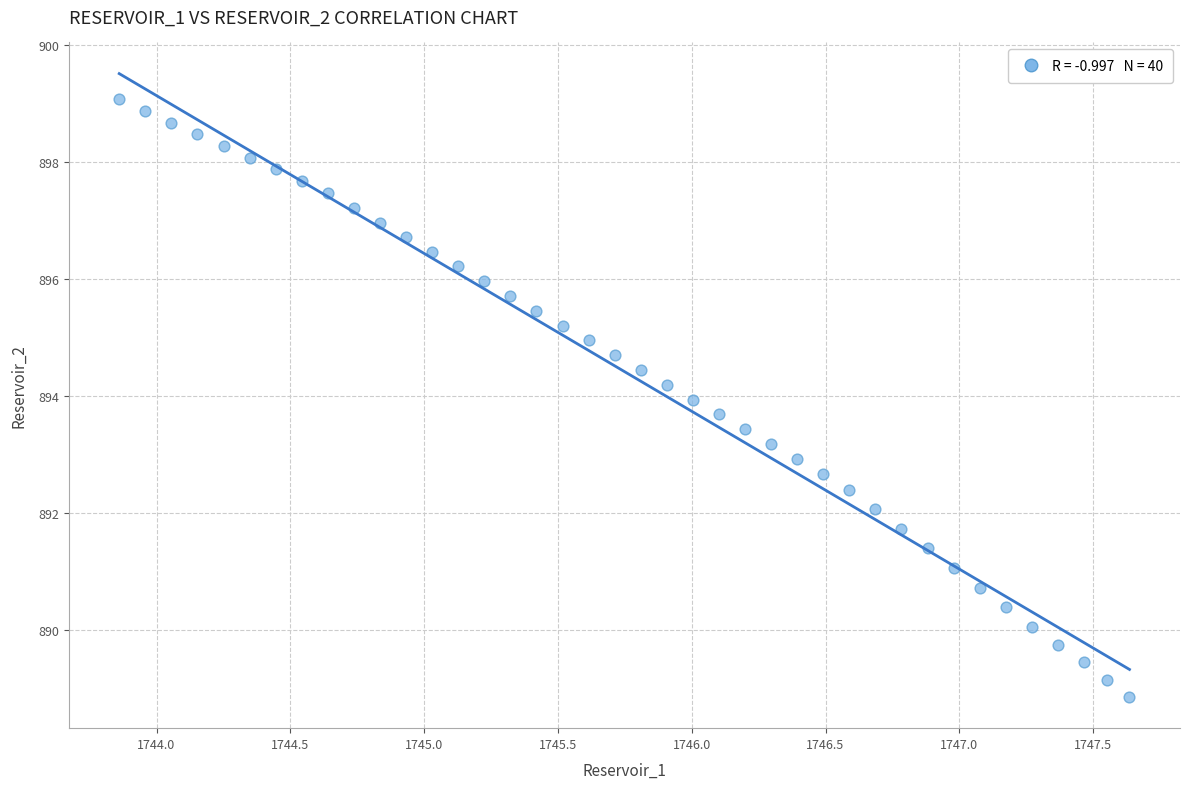

What is the range of X values (max minus min)?

3.8